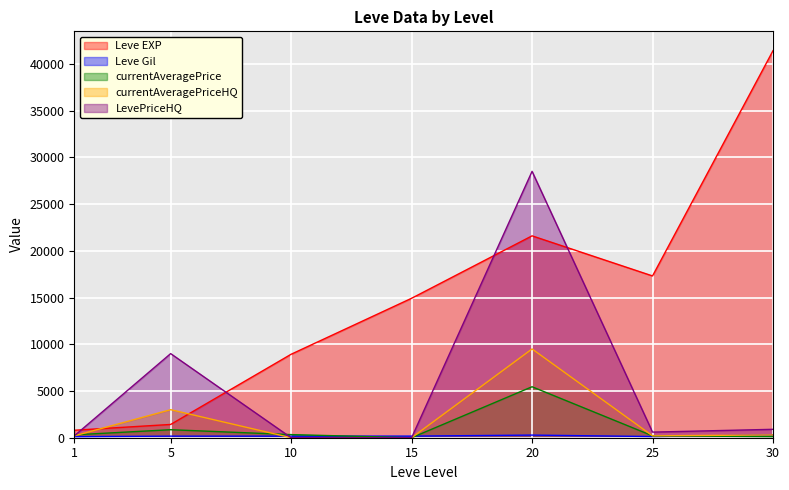

True or false: LevePriceHQ and currentAveragePriceHQ intersect in this chart.

False